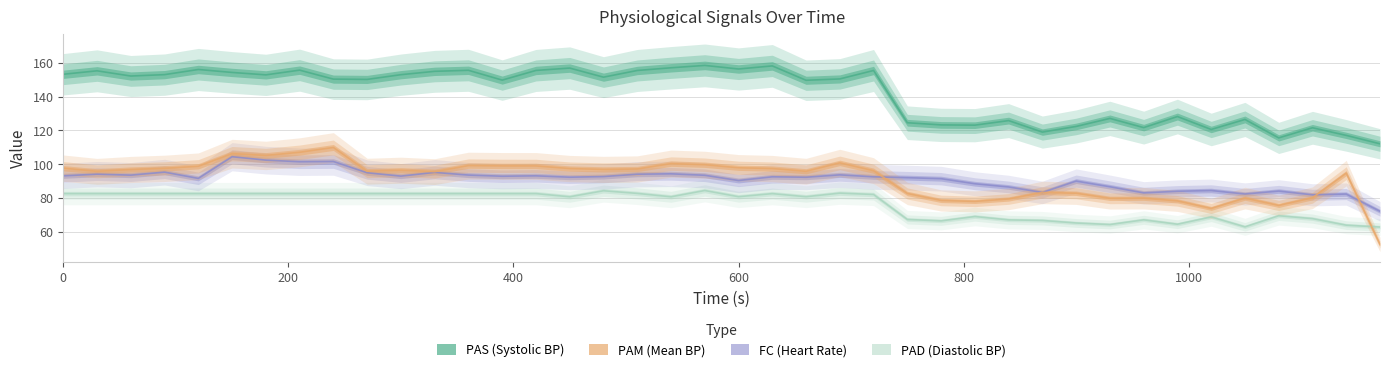

True or false: PAS and PAM cross at least once.

False